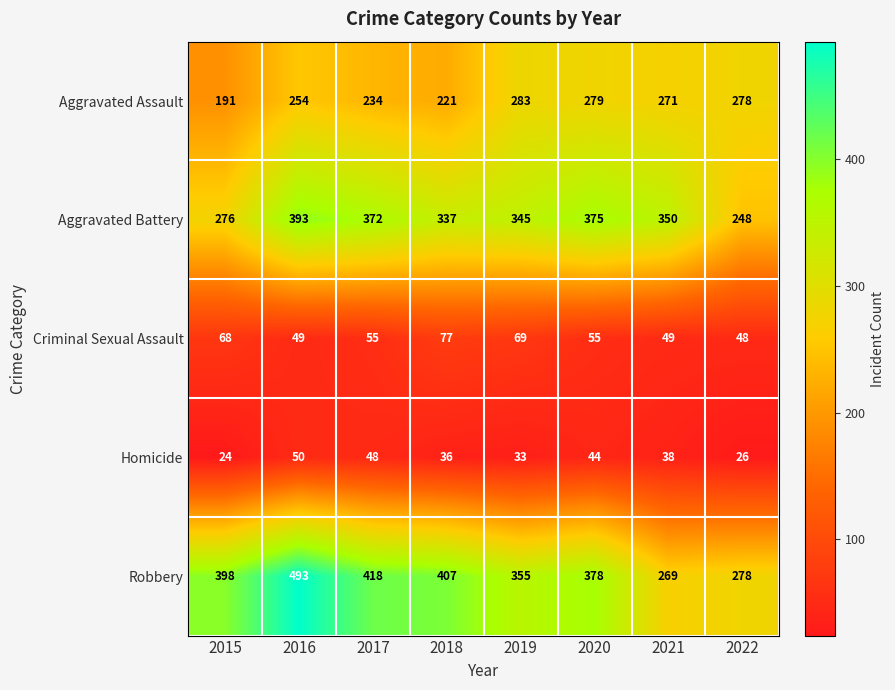

What is the minimum value shown in the chart?

24